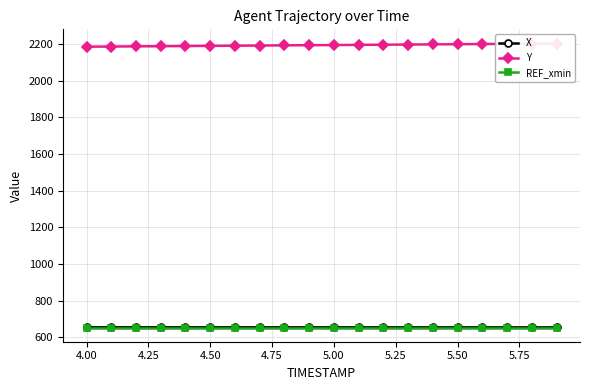

What is the highest value of the REF_xmin series?

654.2